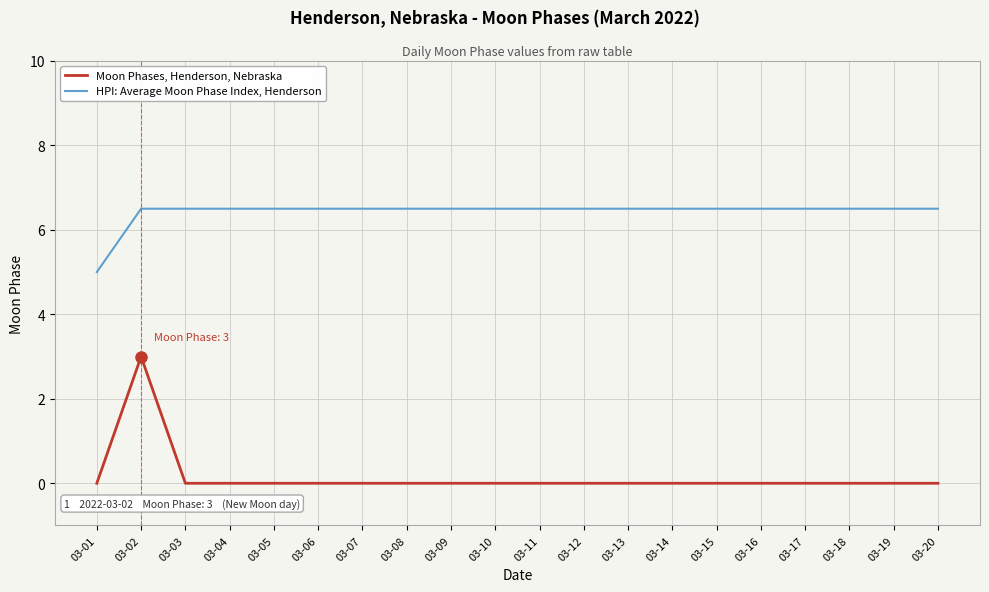

Count the Moon Phases, Henderson, Nebraska values in the range 0 to 1.

19